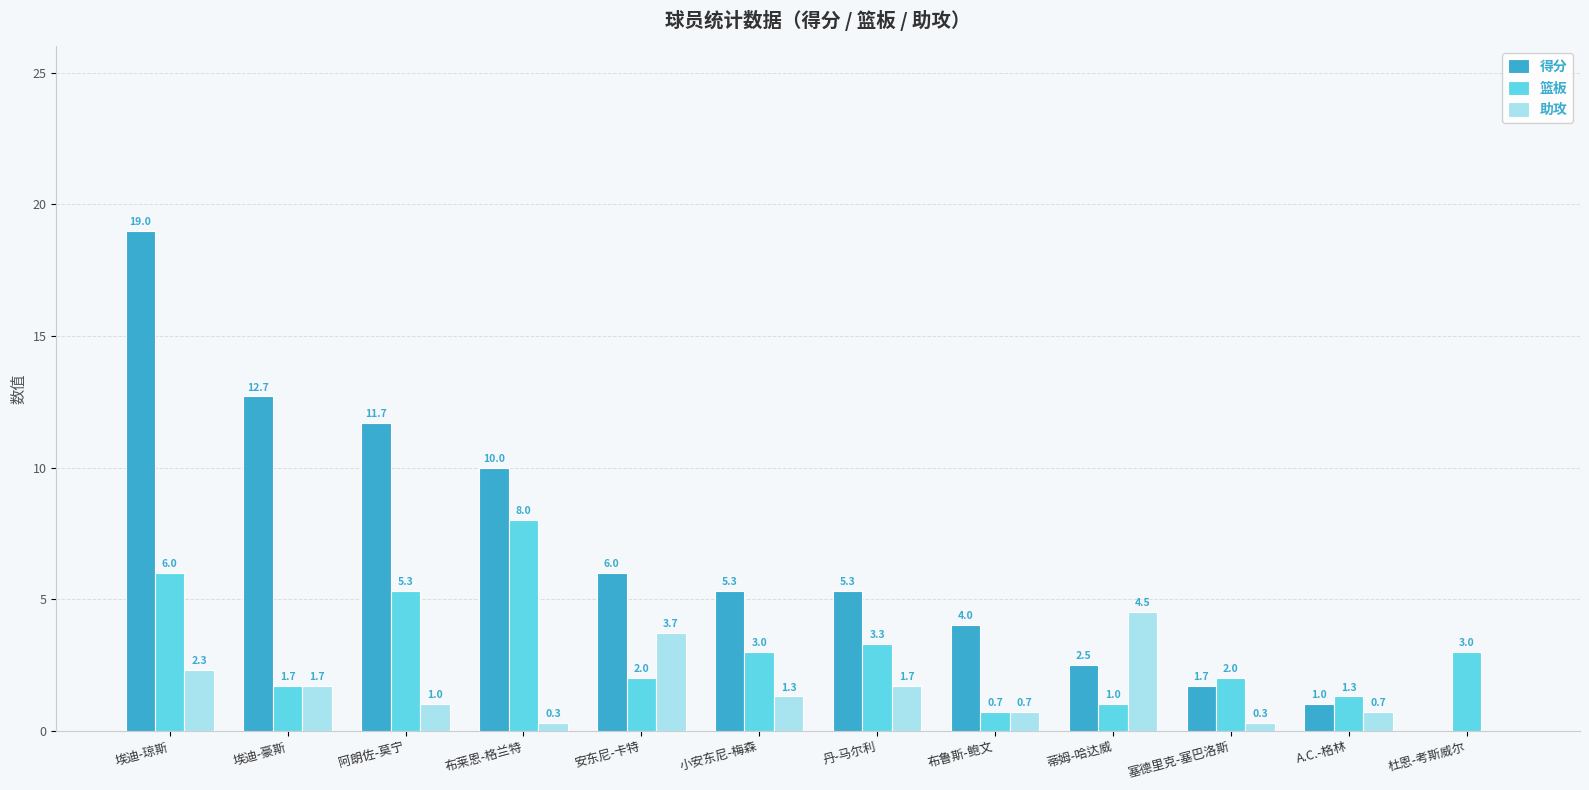

What is the average value of the 得分 series?

6.6